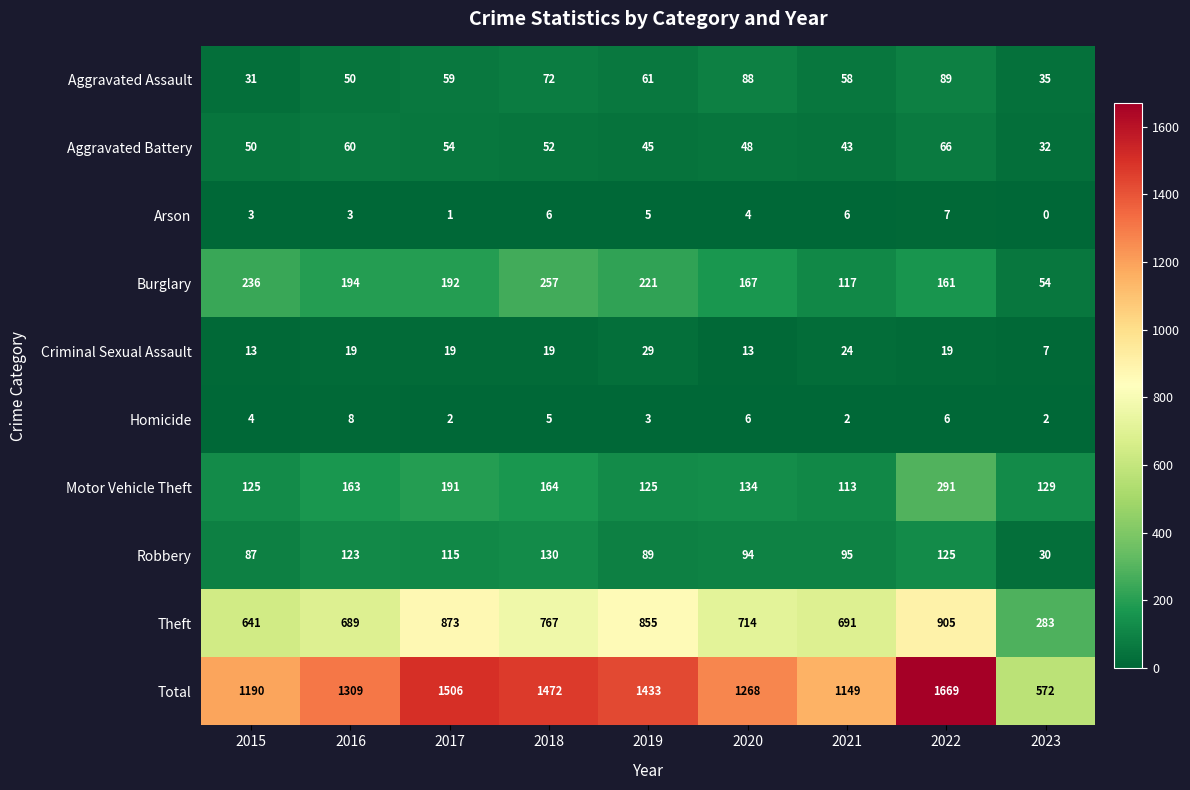

At 2019, list the series in order from smallest to largest.

Homicide, Arson, Criminal Sexual Assault, Aggravated Battery, Aggravated Assault, Robbery, Motor Vehicle Theft, Burglary, Theft, Total